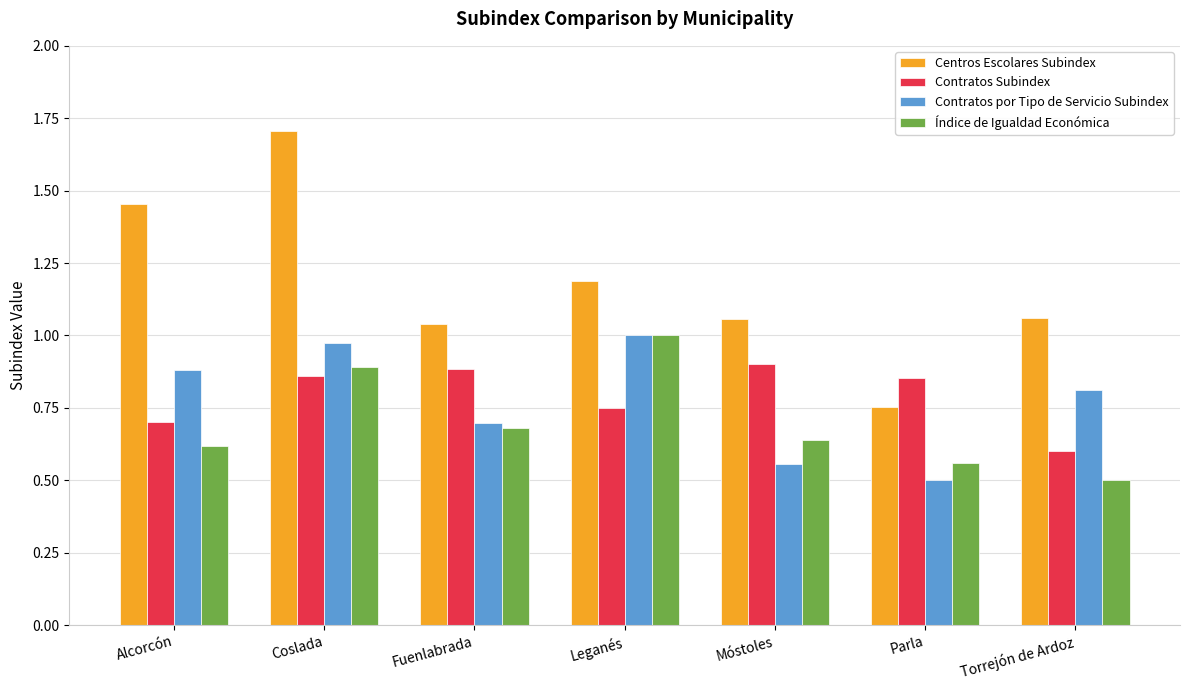

What is the maximum value shown in the chart?

1.7